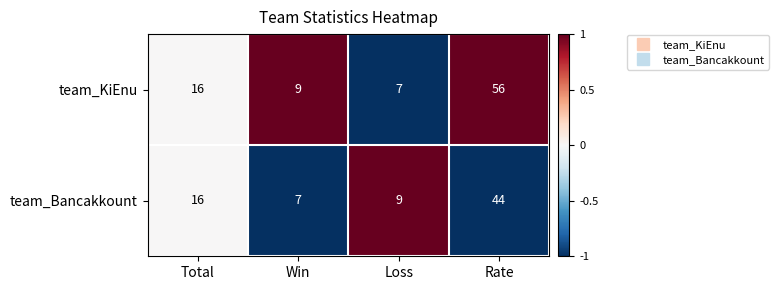

How many series are shown in this chart?

2